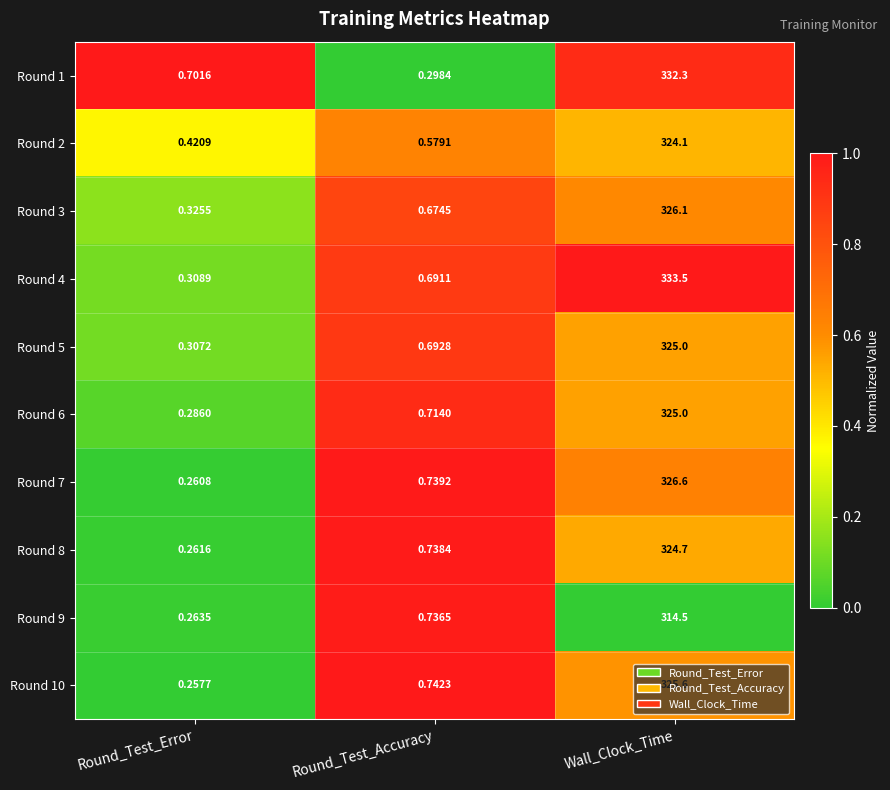

Which category has the highest value in the Round 5 series?

Wall_Clock_Time